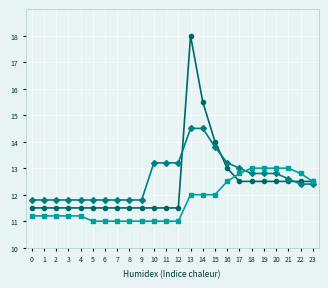

What is the total value across all series at 20?

38.3